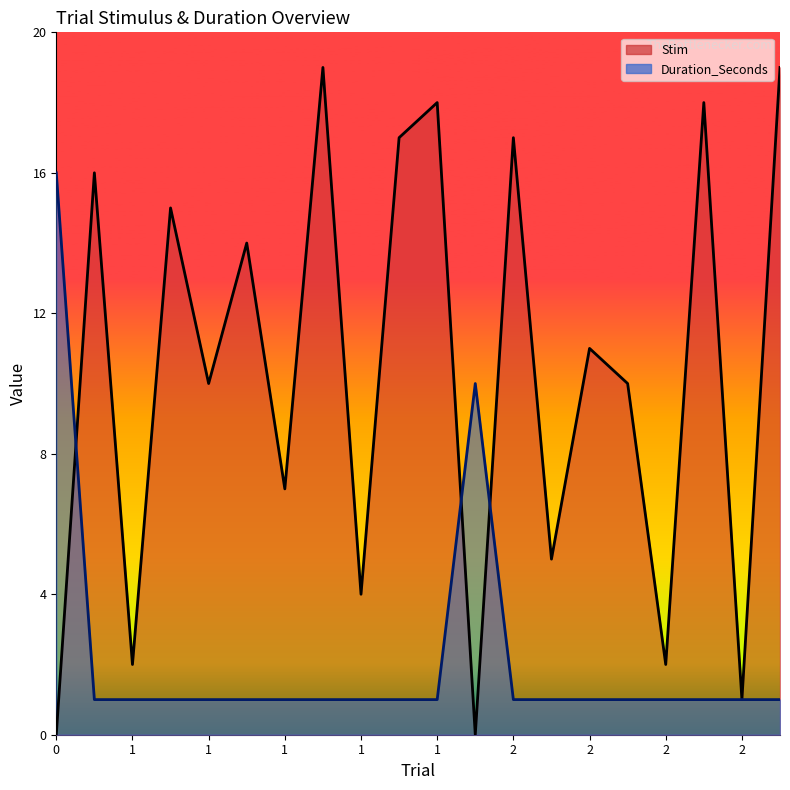

Does the chart display data point markers on the line(s)?

No